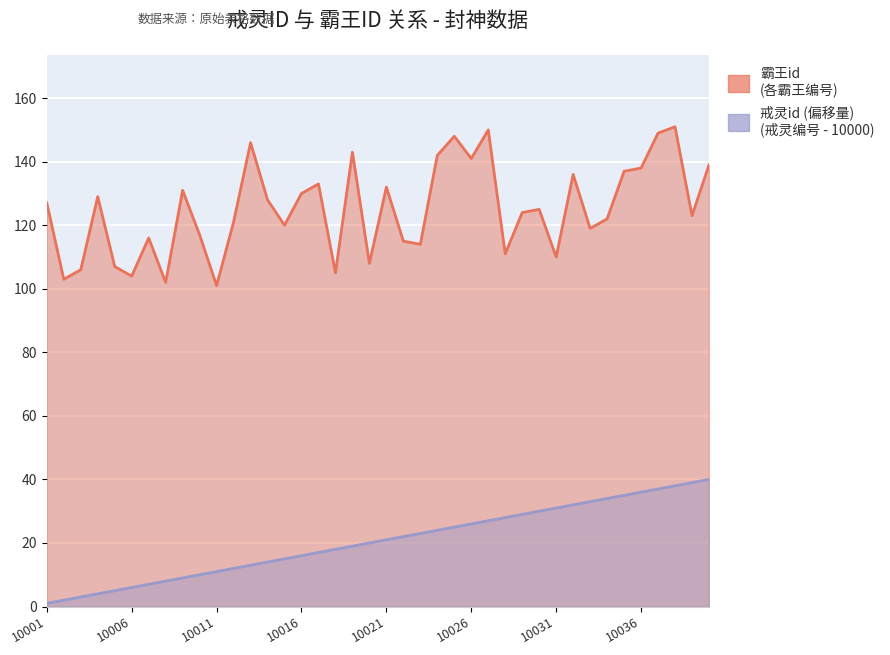

Read the 霸王id value at 10021.

132